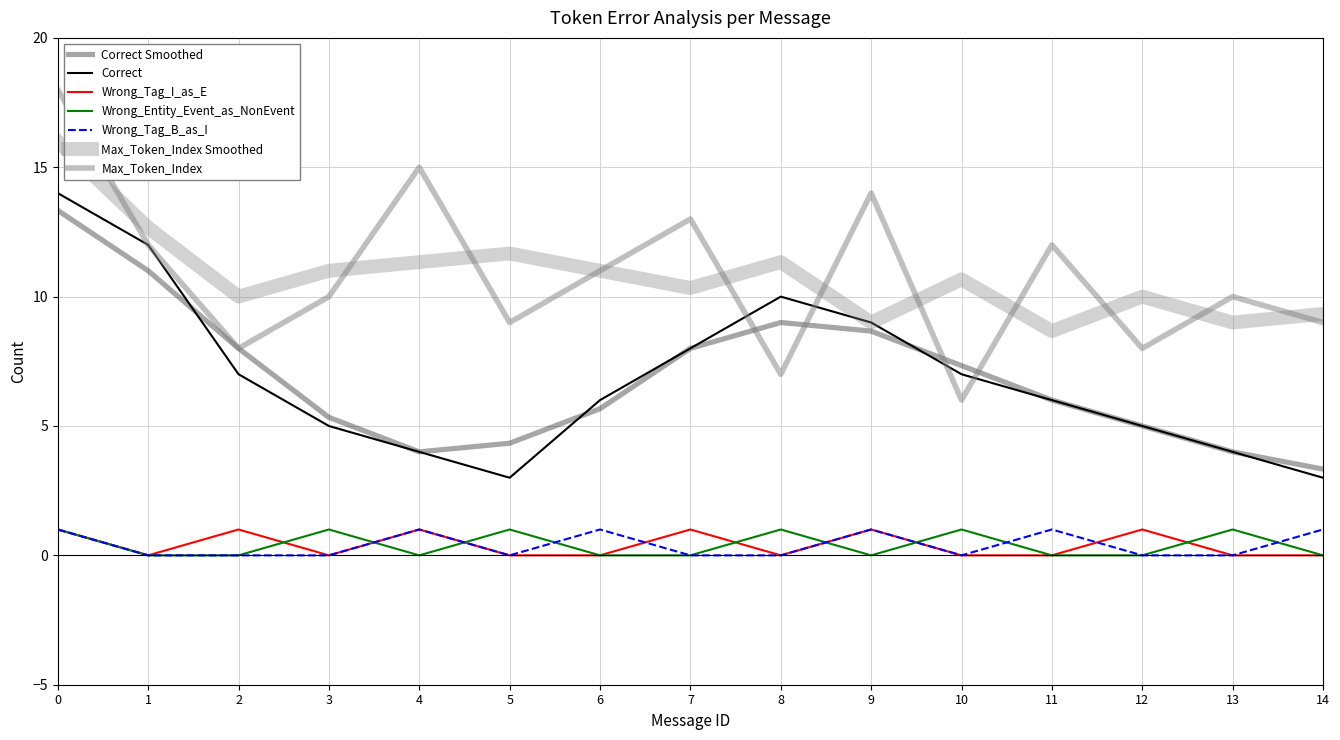

Is it true that Wrong_Tag_B_as_I equals 1 at 13?

False